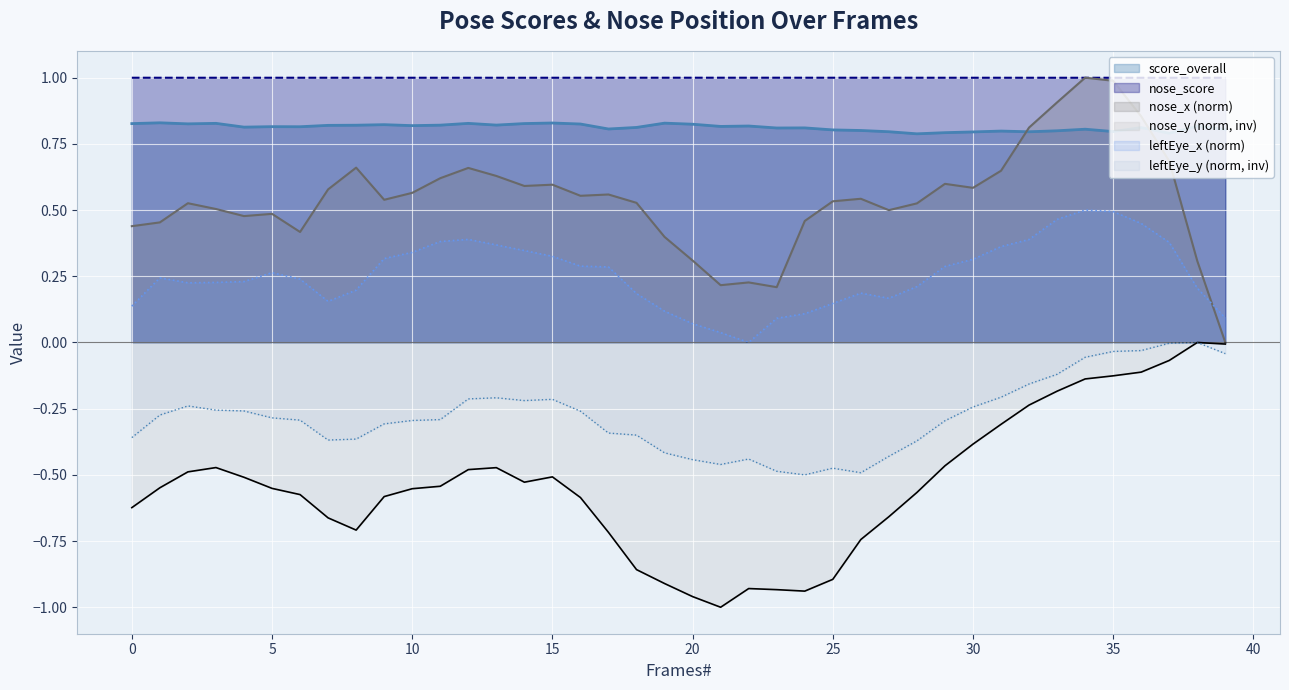

True or false: nose_y and score_overall cross at least once.

False